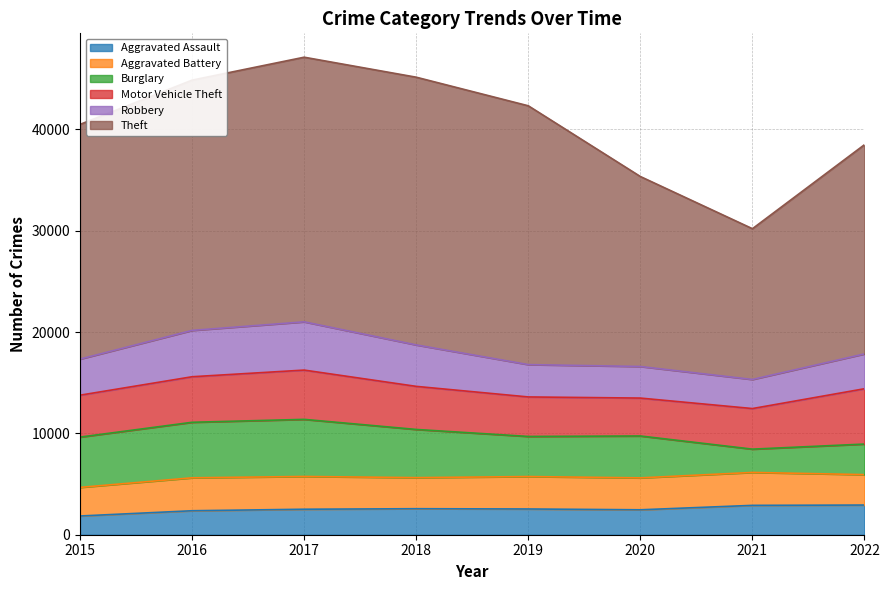

What is the difference between the highest and lowest values at 2020?

16287